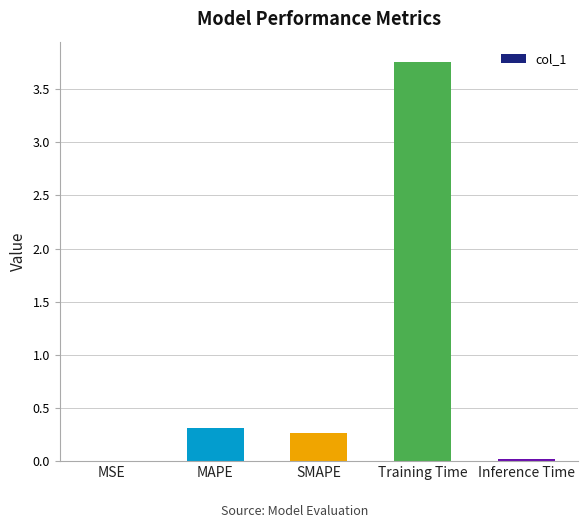

The chart shows a value of 0.3 at SMAPE. True or false?

True